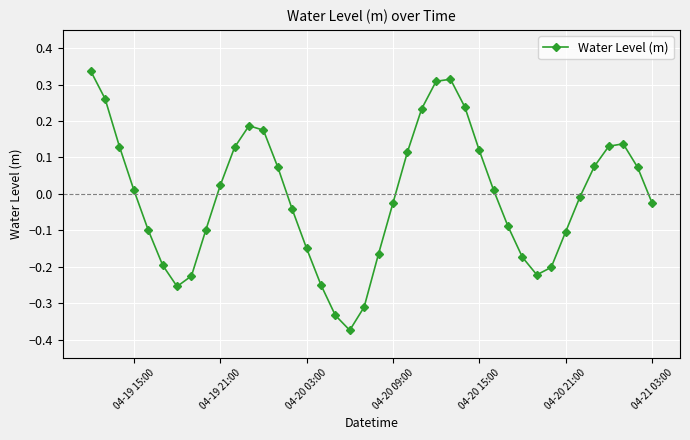

How many interior local valleys (lower than both neighbors) does the data have?

3